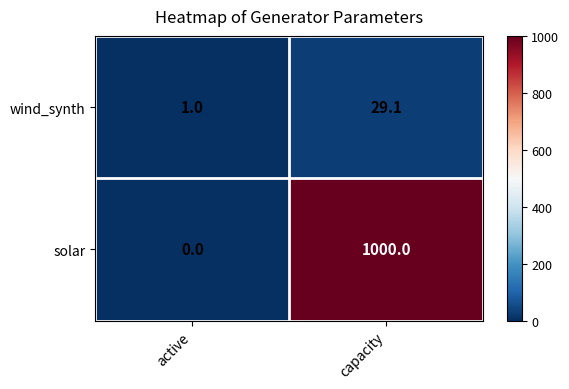

Reading left to right, extract all data points from this chart.

wind_synth: 1.0	29.1
solar: 0.0	1000.0